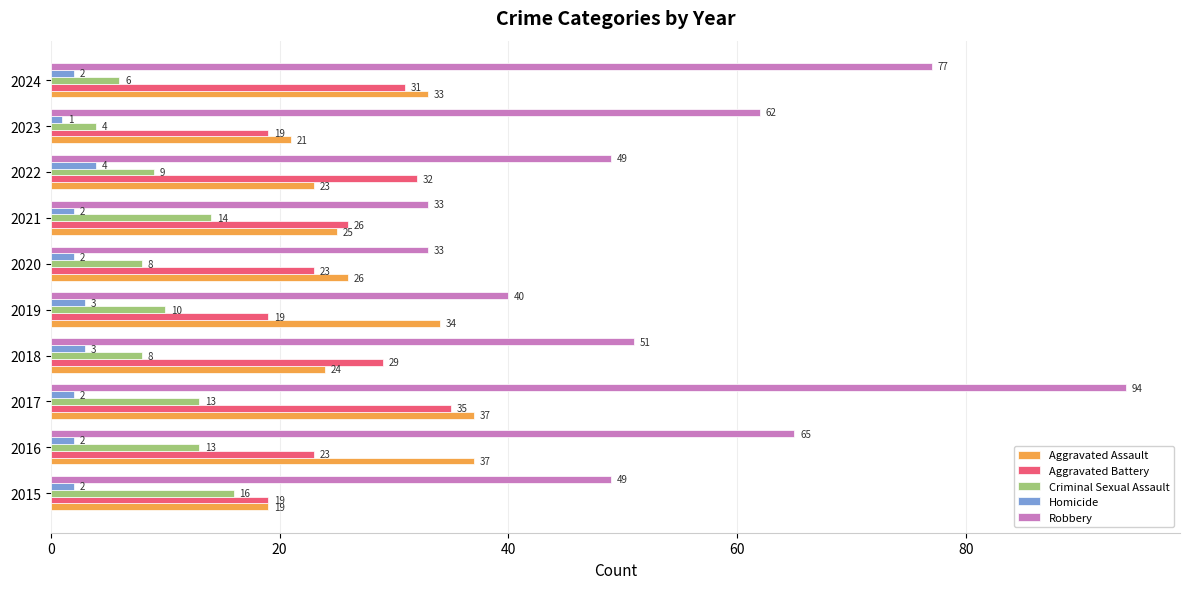

What are all the series names shown in the legend?

Aggravated Assault, Aggravated Battery, Criminal Sexual Assault, Homicide, Robbery